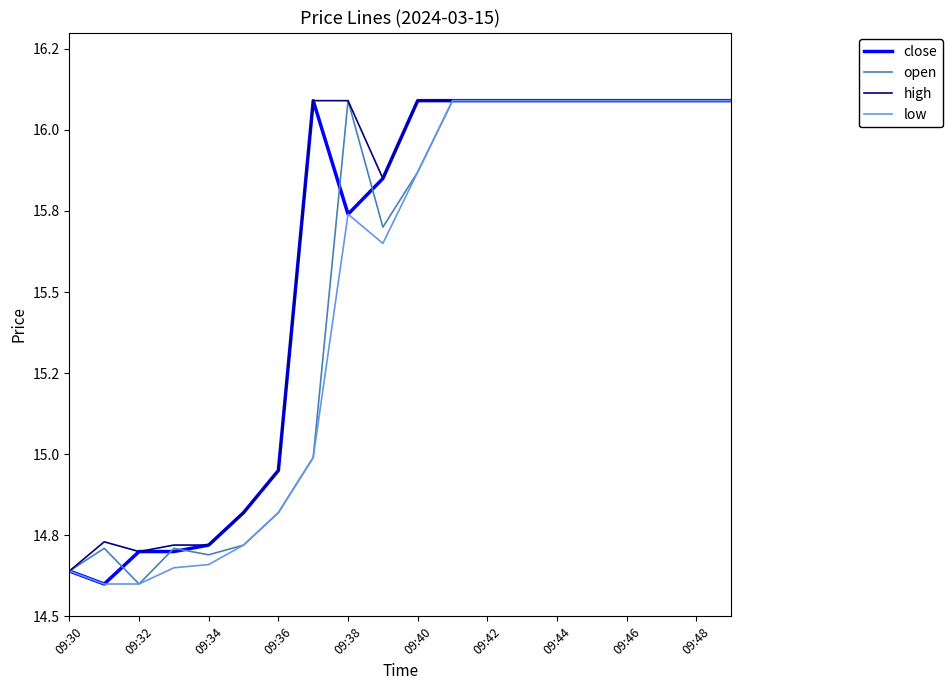

Rank the series by their maximum value, from highest to lowest.

close, open, high, low